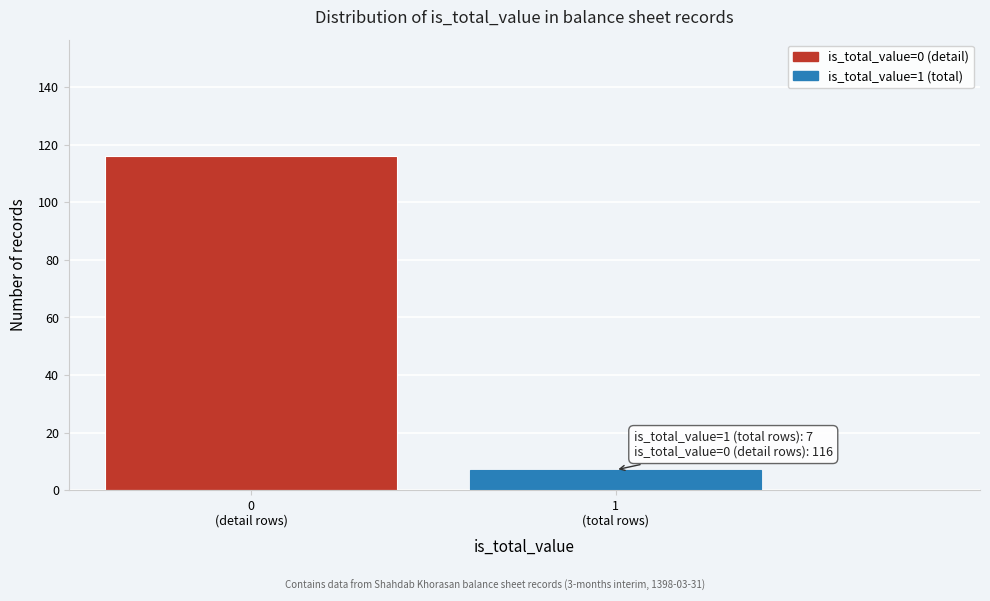

Reading left to right, list all the values displayed in this chart.

116	7